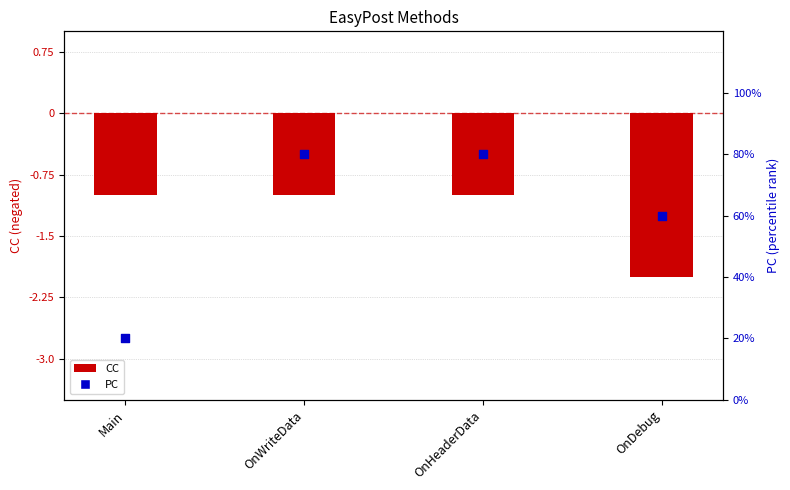

At which category is the sum across all series the highest?

OnWriteData